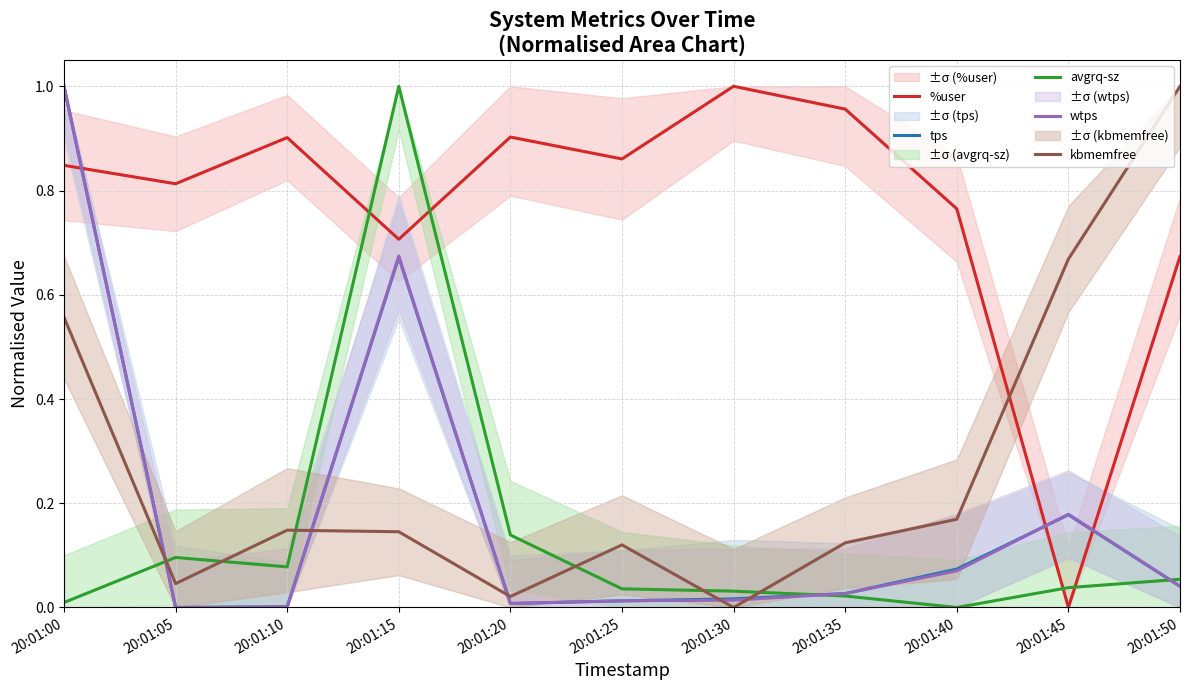

What is the difference between the maximum and minimum values in the tps series?

1.0